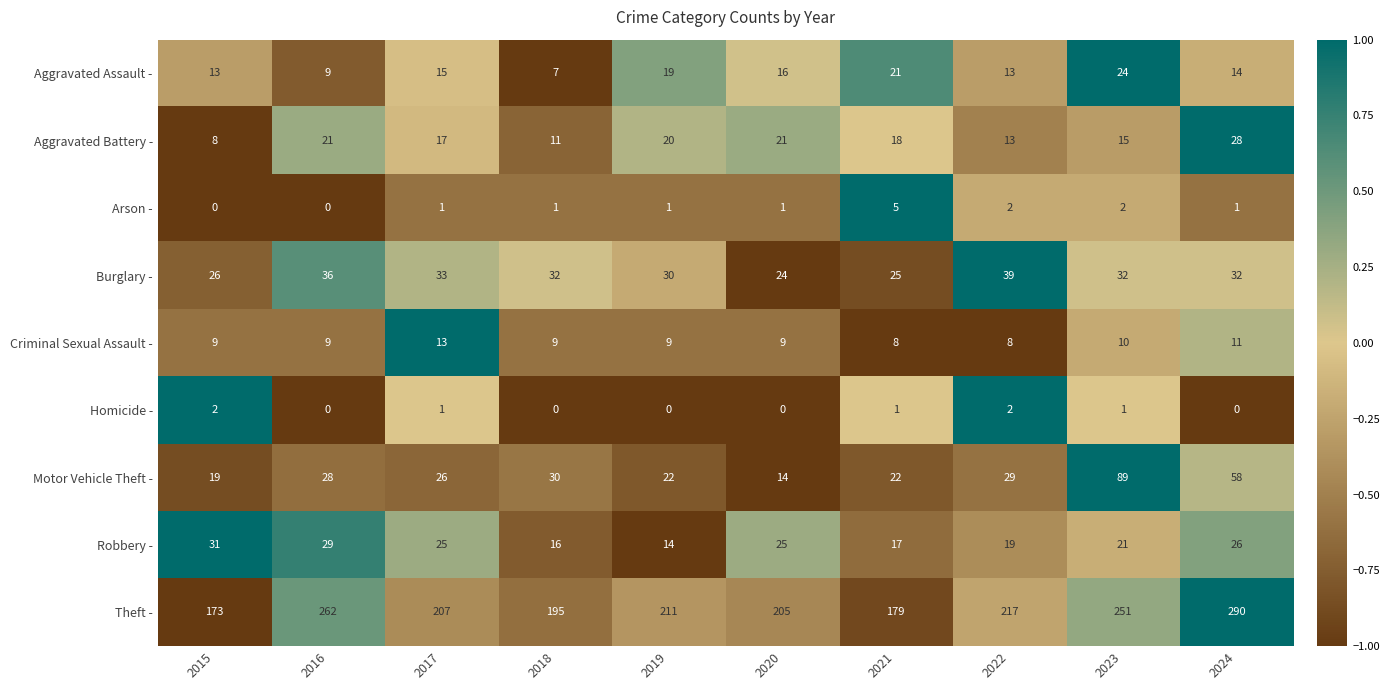

What is the smallest value displayed?

0